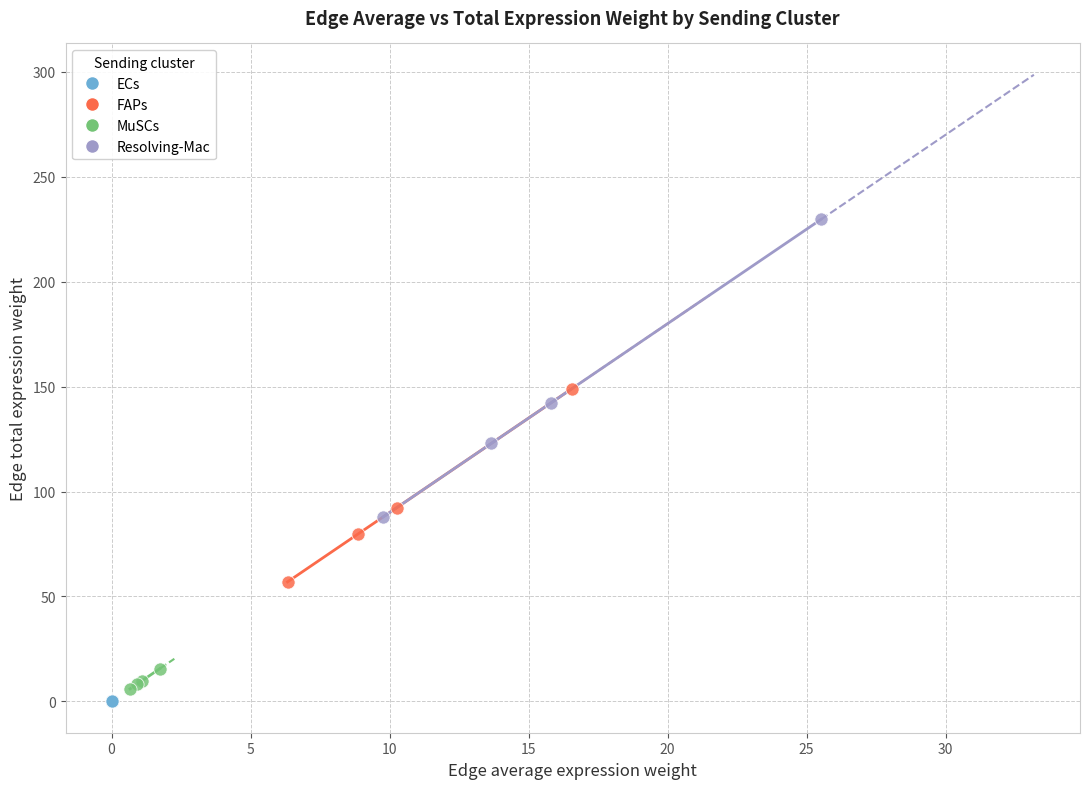

Which series has the largest Y range (max minus min)?

Resolving-Mac